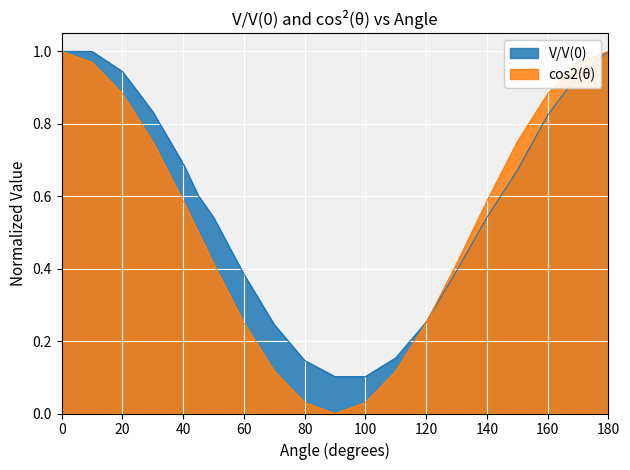

Reading left to right, transcribe all the data shown in this chart.

V/V(0): 1.0	1.0	0.9	0.8	0.7	0.6	0.5	0.4	0.2	0.1	0.1	0.1	0.2	0.3	0.4	0.5	0.7	0.8	0.9	1.0
cos2(θ): 1.0	1.0	0.9	0.8	0.6	0.5	0.4	0.3	0.1	0.0	0.0	0.0	0.1	0.2	0.4	0.6	0.8	0.9	1.0	1.0